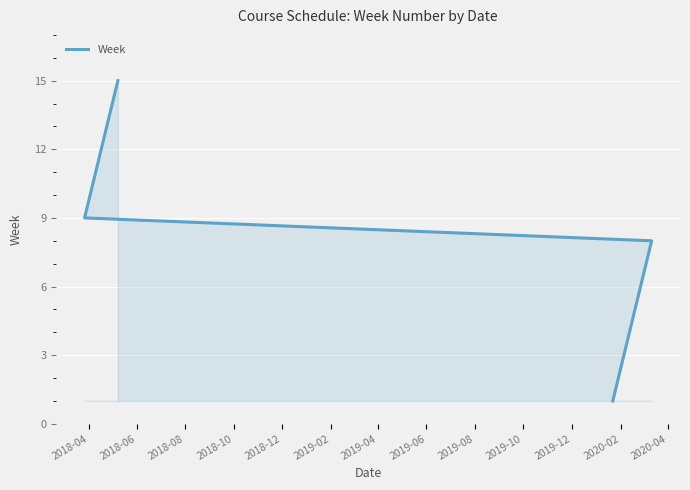

True or false: there are more than 0 points higher than both neighbors.

False